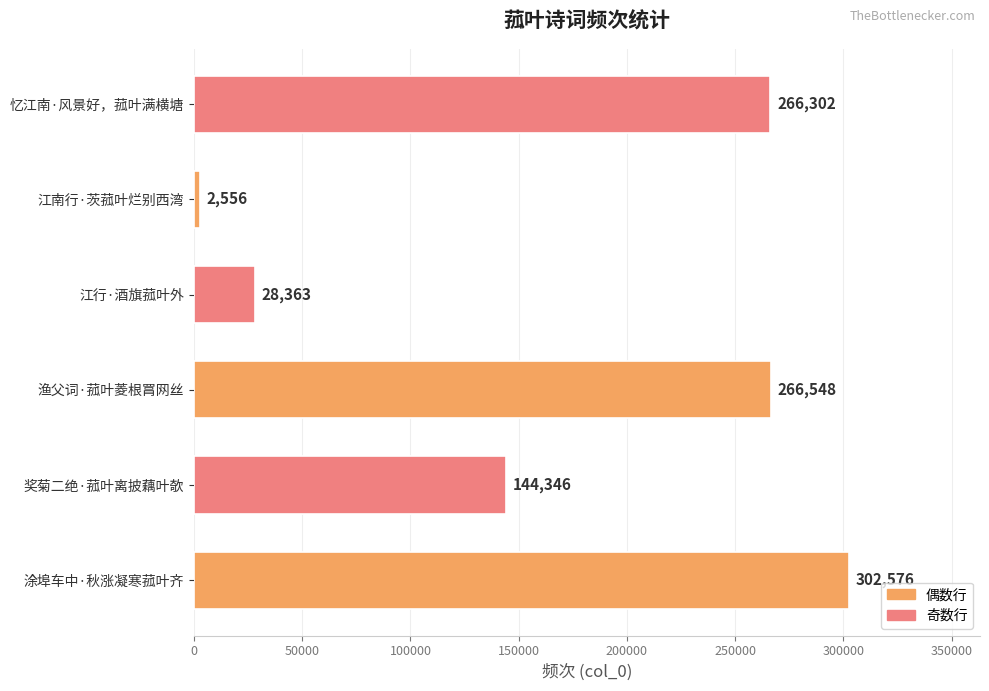

Reading top to bottom, extract all data points from this chart.

忆江南·风景好，菰叶满横塘=266302	江南行·茨菰叶烂别西湾=2556	江行·酒旗菰叶外=28363	渔父词·菰叶菱根罥网丝=266548	奖菊二绝·菰叶离披藕叶欹=144346	涂埠车中·秋涨凝寒菰叶齐=302576